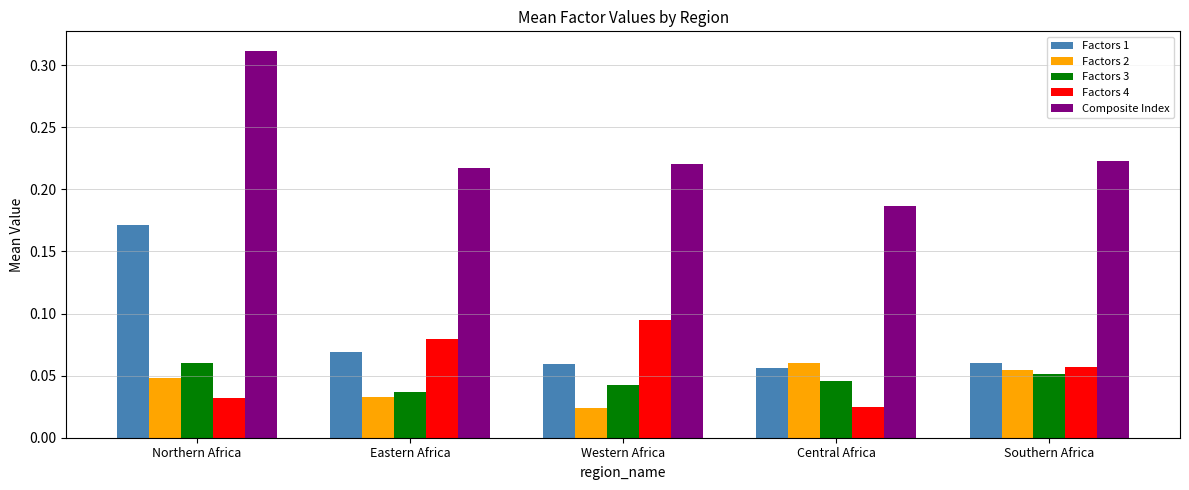

Count the number of data series in this chart.

5